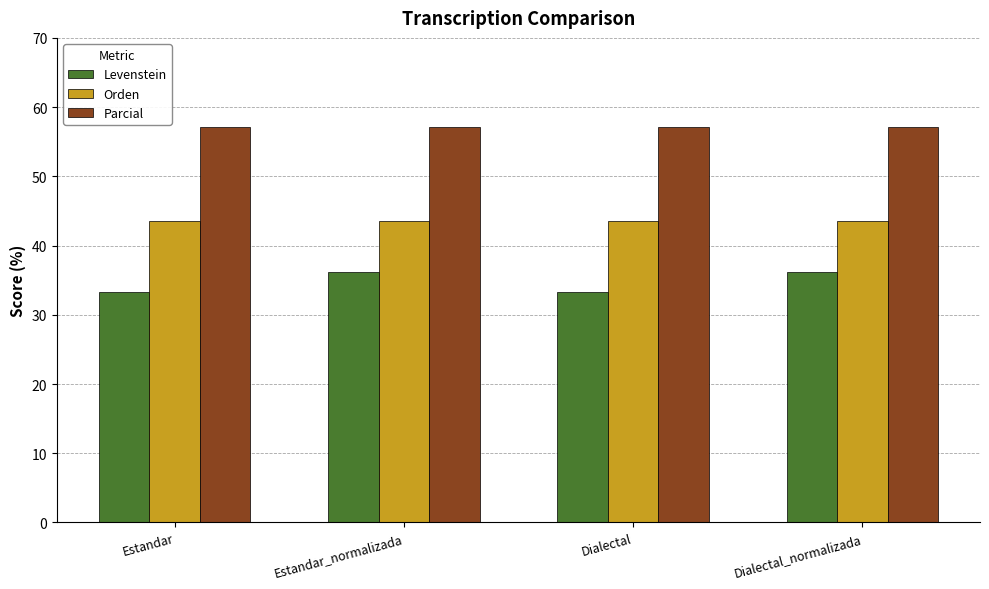

How many data points does each series have?

4